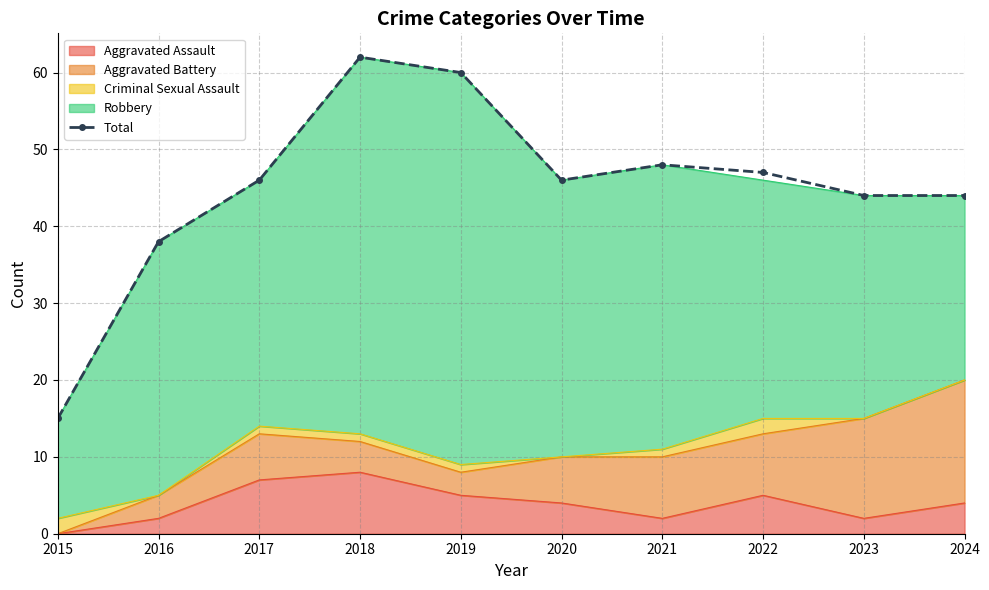

At which category does the chart reach its peak across all series?

2018